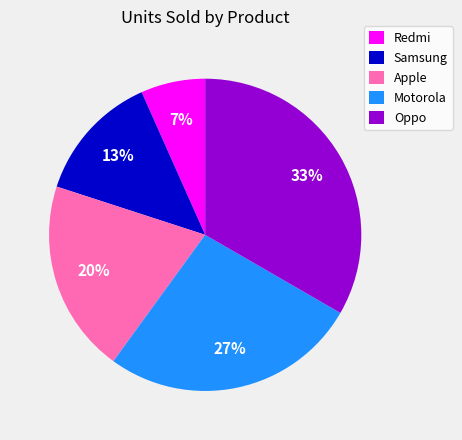

To the nearest percent, what percentage of the pie is Apple?

20%